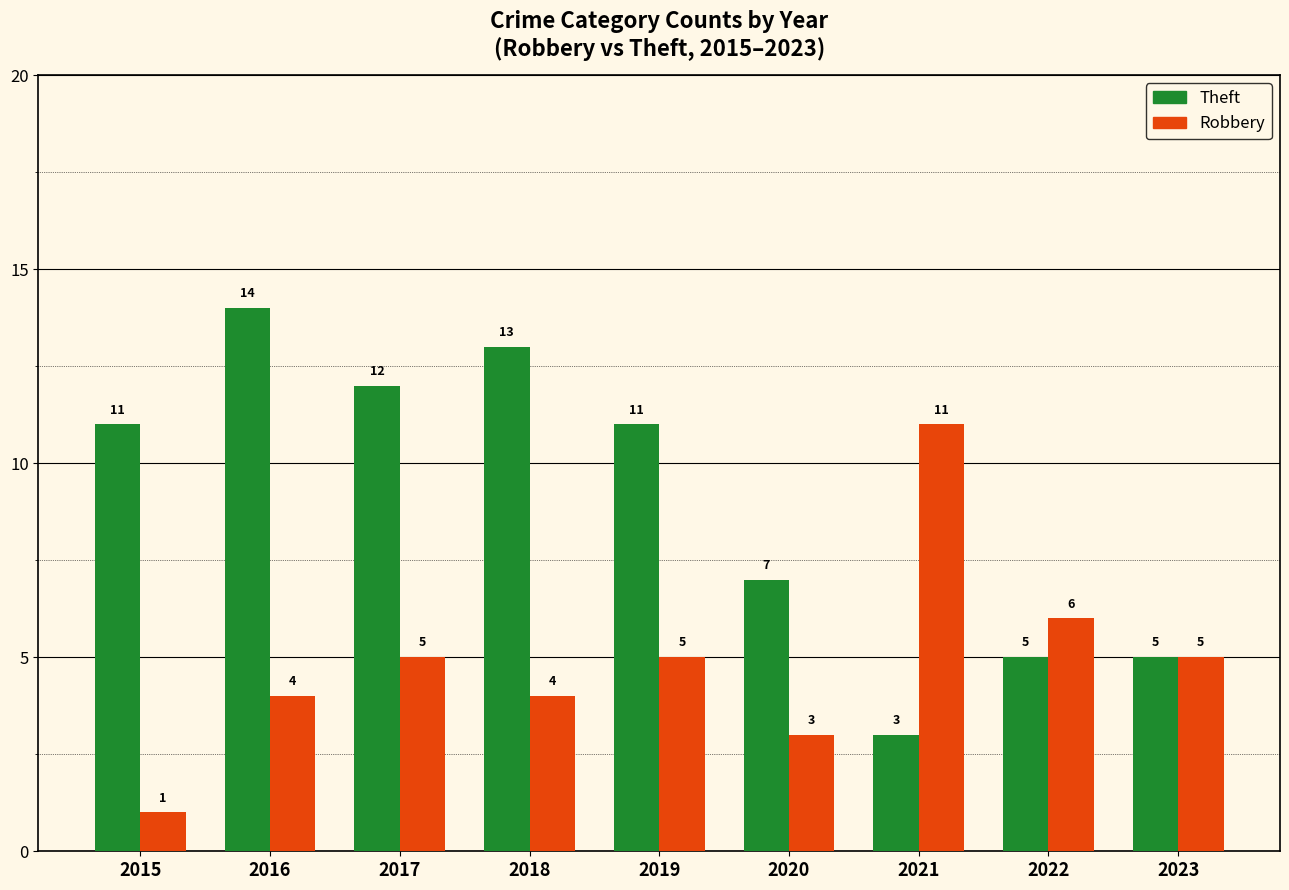

What is the value of the Theft bar at the 3rd from the left?

12